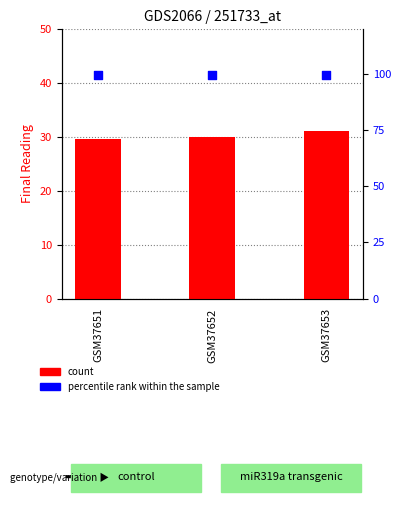

At how many categories does at least one series exceed 94?

3